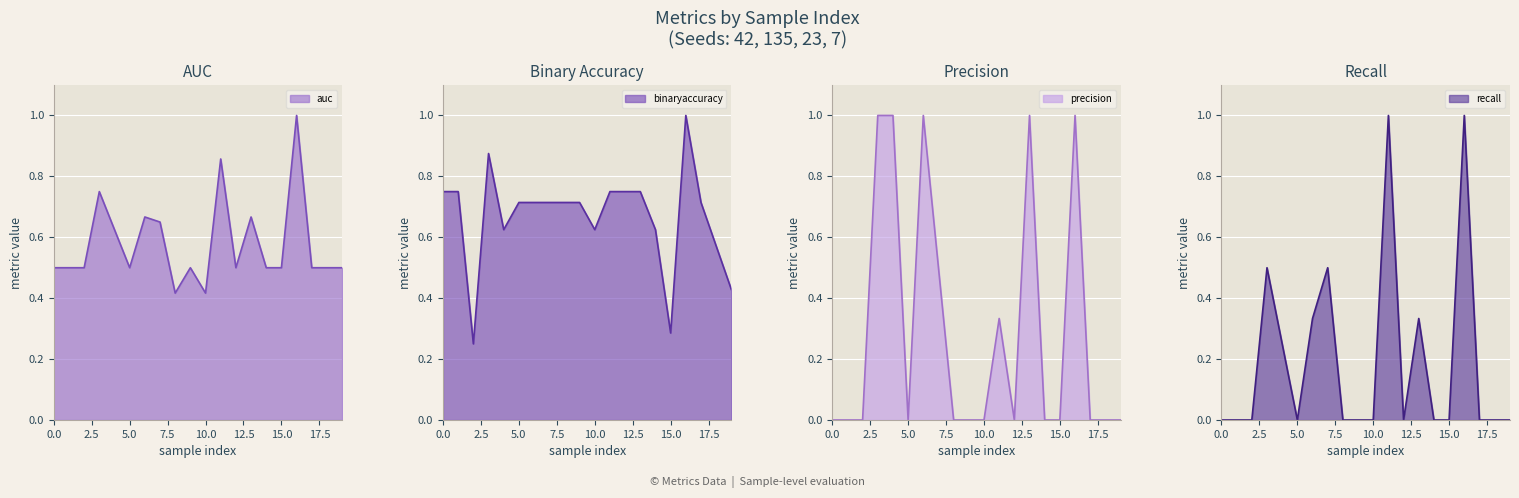

What are all the series names shown in the legend?

auc, binaryaccuracy, precision, recall